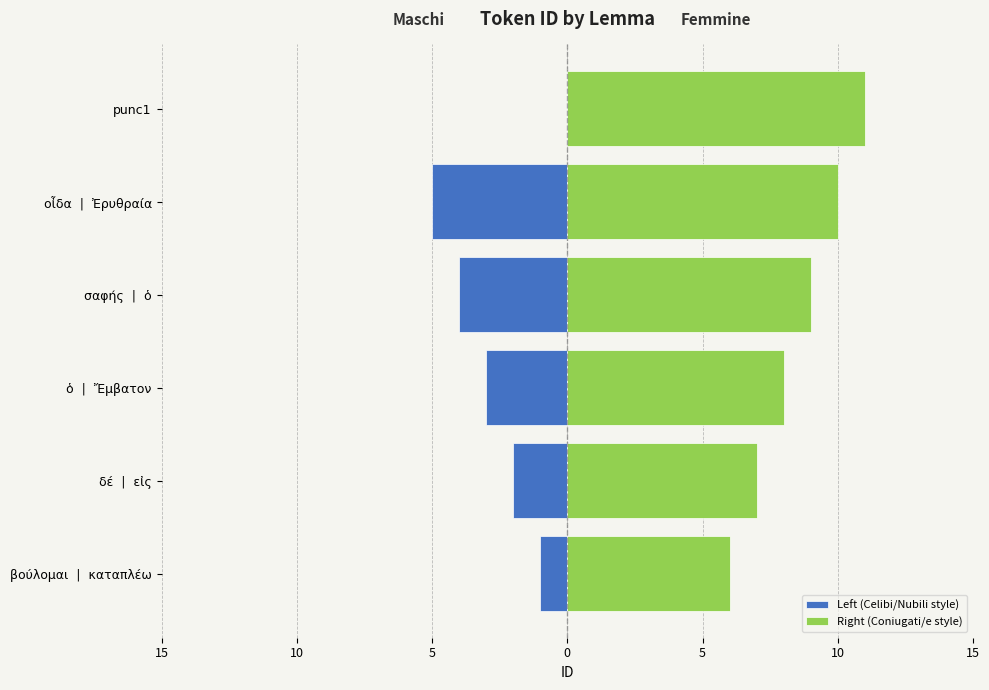

What is the maximum value shown in the chart?

11